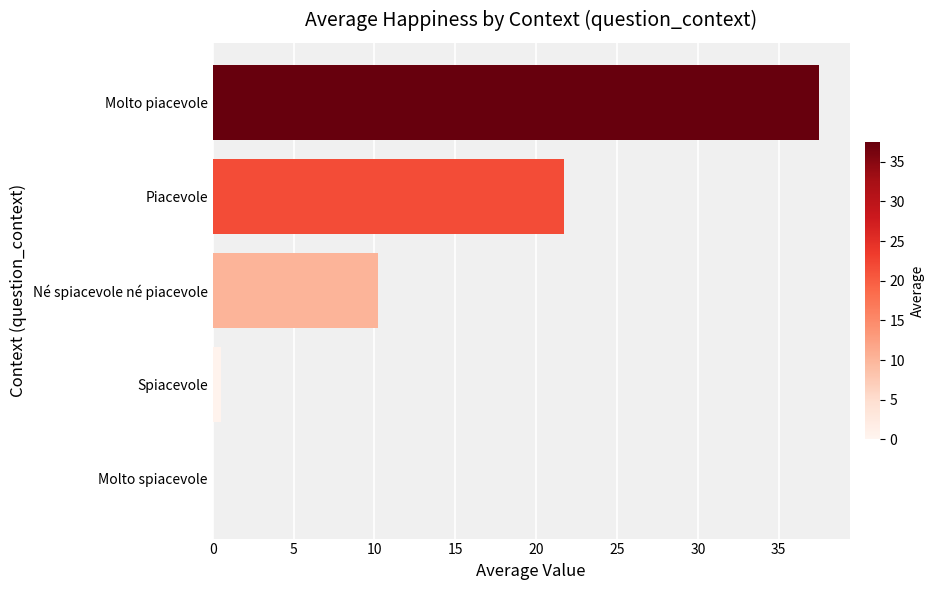

Read the value at Piacevole.

21.7